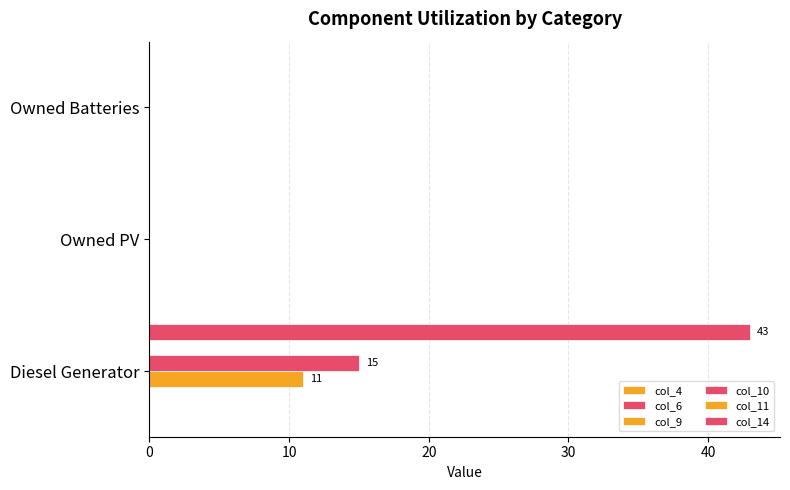

Which series has the largest range (max minus min)?

col_14